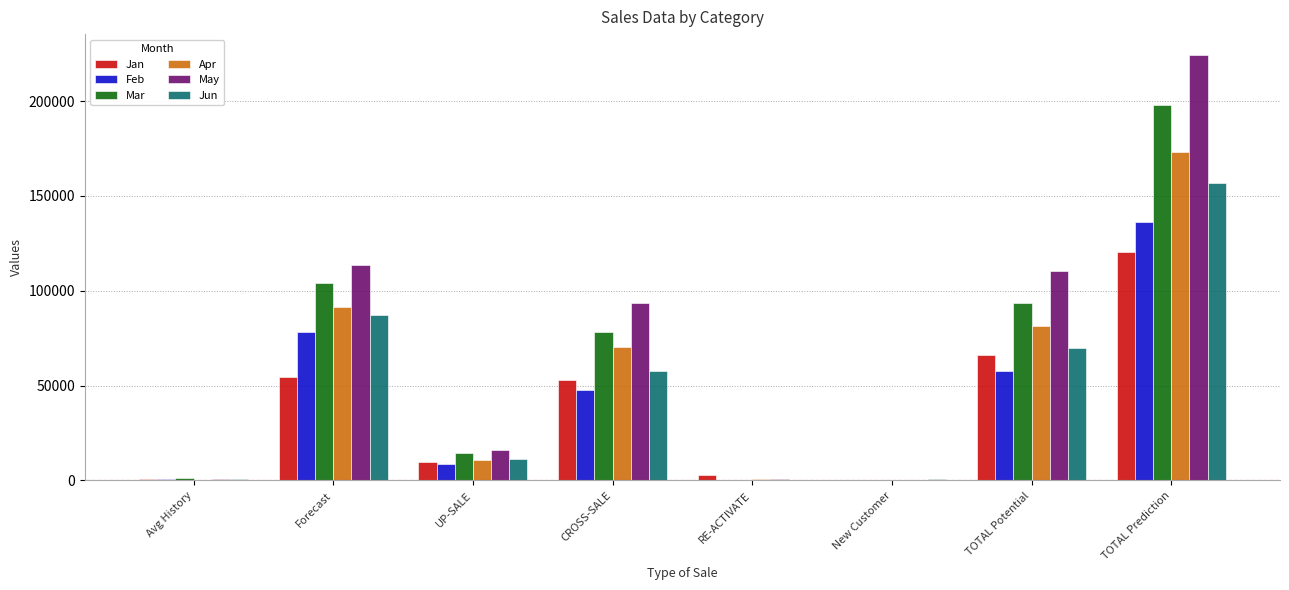

What is the maximum value shown in the chart?

224057.5